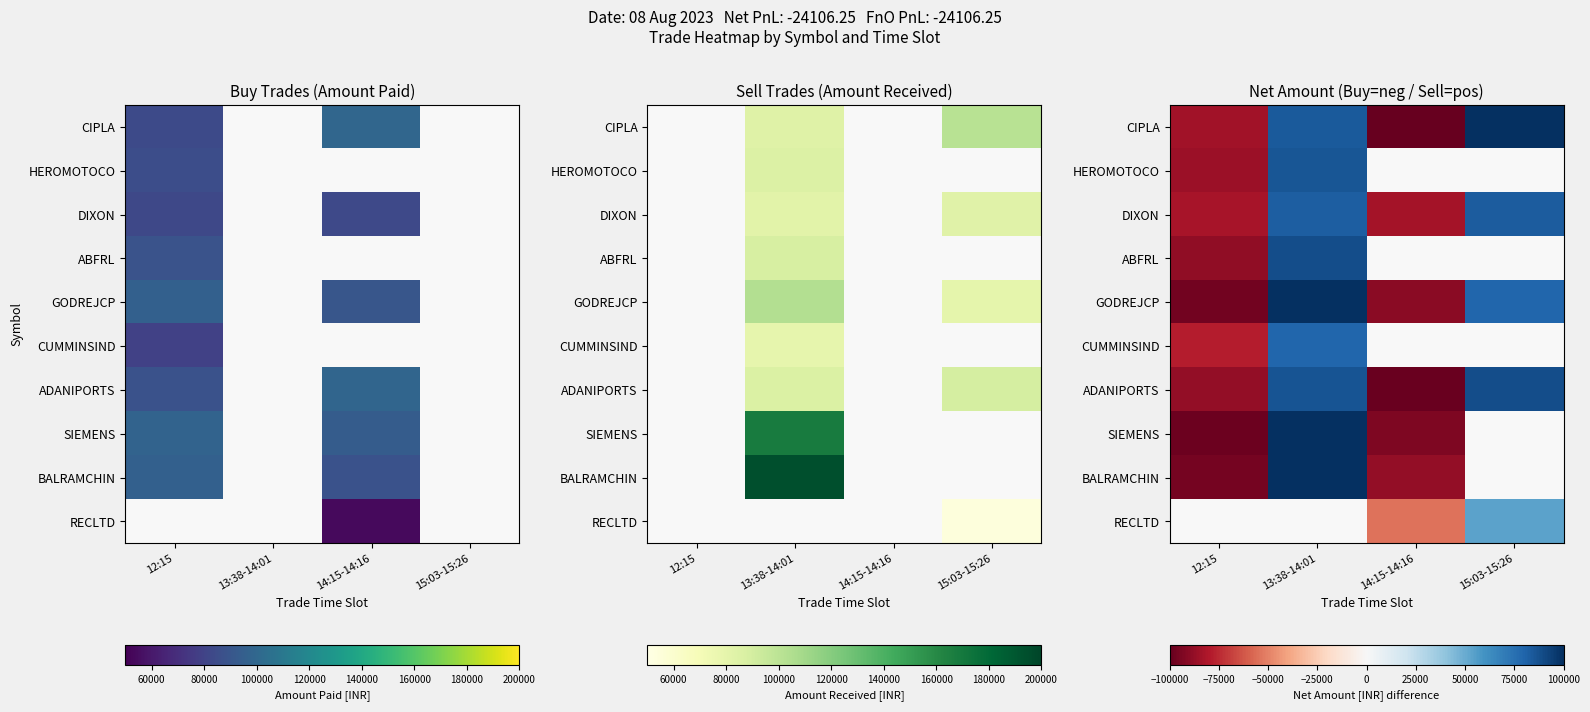

Is it true that GODREJCP equals 137733.0 at 13:38-14:01?

False